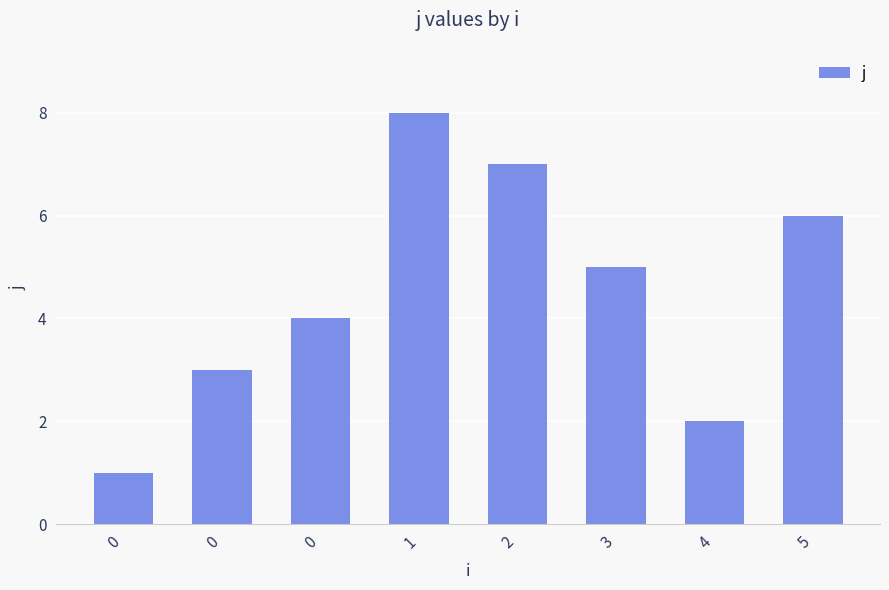

Rank the categories by value from highest to lowest.

1, 2, 5, 3, 0, 0, 4, 0